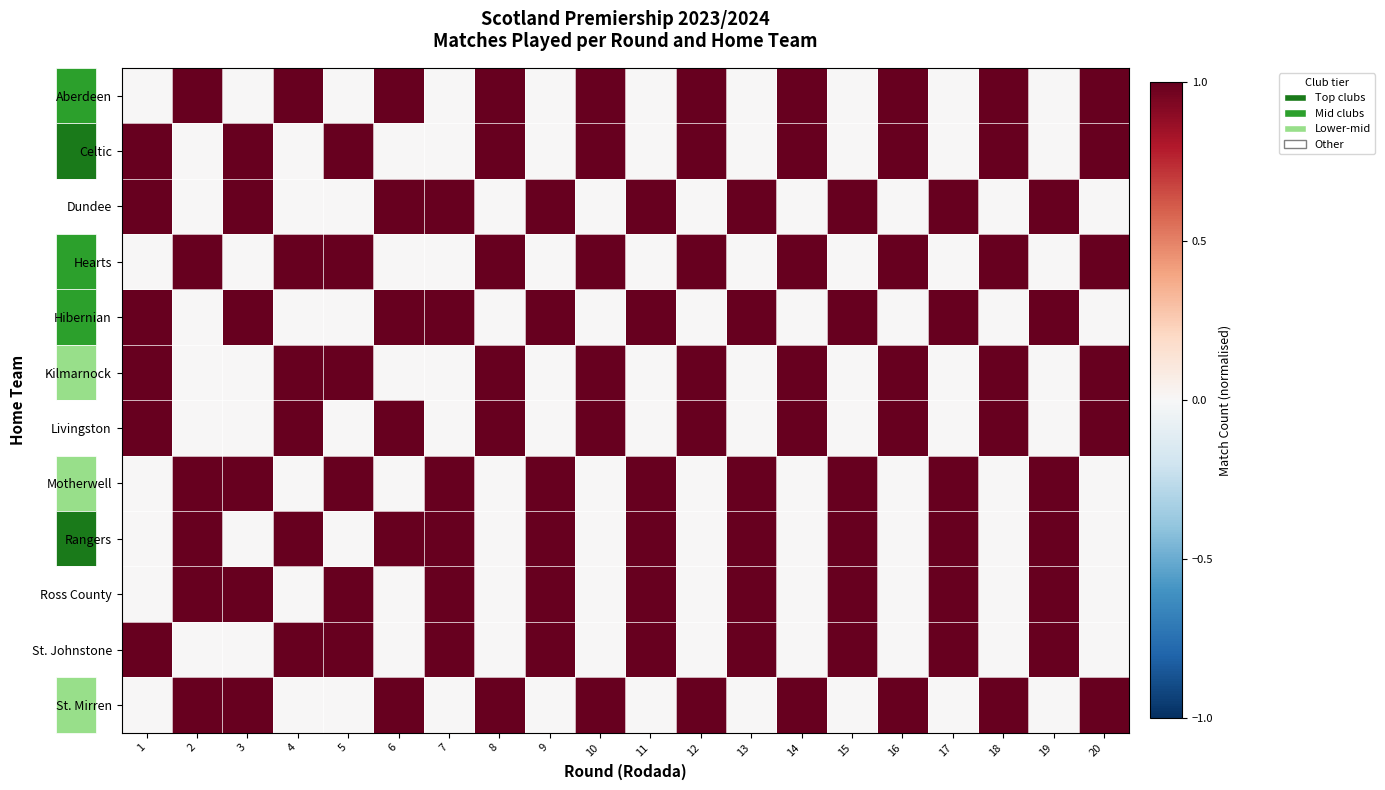

Reading left to right, extract all data points from this chart.

Aberdeen: 1=0	2=1	3=0	4=1	5=0	6=1	7=0	8=1	9=0	10=1	11=0	12=1	13=0	14=1	15=0	16=1	17=0	18=1	19=0	20=1
Celtic: 1=1	2=0	3=1	4=0	5=1	6=0	7=0	8=1	9=0	10=1	11=0	12=1	13=0	14=1	15=0	16=1	17=0	18=1	19=0	20=1
Dundee: 1=1	2=0	3=1	4=0	5=0	6=1	7=1	8=0	9=1	10=0	11=1	12=0	13=1	14=0	15=1	16=0	17=1	18=0	19=1	20=0
Hearts: 1=0	2=1	3=0	4=1	5=1	6=0	7=0	8=1	9=0	10=1	11=0	12=1	13=0	14=1	15=0	16=1	17=0	18=1	19=0	20=1
Hibernian: 1=1	2=0	3=1	4=0	5=0	6=1	7=1	8=0	9=1	10=0	11=1	12=0	13=1	14=0	15=1	16=0	17=1	18=0	19=1	20=0
Kilmarnock: 1=1	2=0	3=0	4=1	5=1	6=0	7=0	8=1	9=0	10=1	11=0	12=1	13=0	14=1	15=0	16=1	17=0	18=1	19=0	20=1
Livingston: 1=1	2=0	3=0	4=1	5=0	6=1	7=0	8=1	9=0	10=1	11=0	12=1	13=0	14=1	15=0	16=1	17=0	18=1	19=0	20=1
Motherwell: 1=0	2=1	3=1	4=0	5=1	6=0	7=1	8=0	9=1	10=0	11=1	12=0	13=1	14=0	15=1	16=0	17=1	18=0	19=1	20=0
Rangers: 1=0	2=1	3=0	4=1	5=0	6=1	7=1	8=0	9=1	10=0	11=1	12=0	13=1	14=0	15=1	16=0	17=1	18=0	19=1	20=0
Ross County: 1=0	2=1	3=1	4=0	5=1	6=0	7=1	8=0	9=1	10=0	11=1	12=0	13=1	14=0	15=1	16=0	17=1	18=0	19=1	20=0
St. Johnstone: 1=1	2=0	3=0	4=1	5=1	6=0	7=1	8=0	9=1	10=0	11=1	12=0	13=1	14=0	15=1	16=0	17=1	18=0	19=1	20=0
St. Mirren: 1=0	2=1	3=1	4=0	5=0	6=1	7=0	8=1	9=0	10=1	11=0	12=1	13=0	14=1	15=0	16=1	17=0	18=1	19=0	20=1